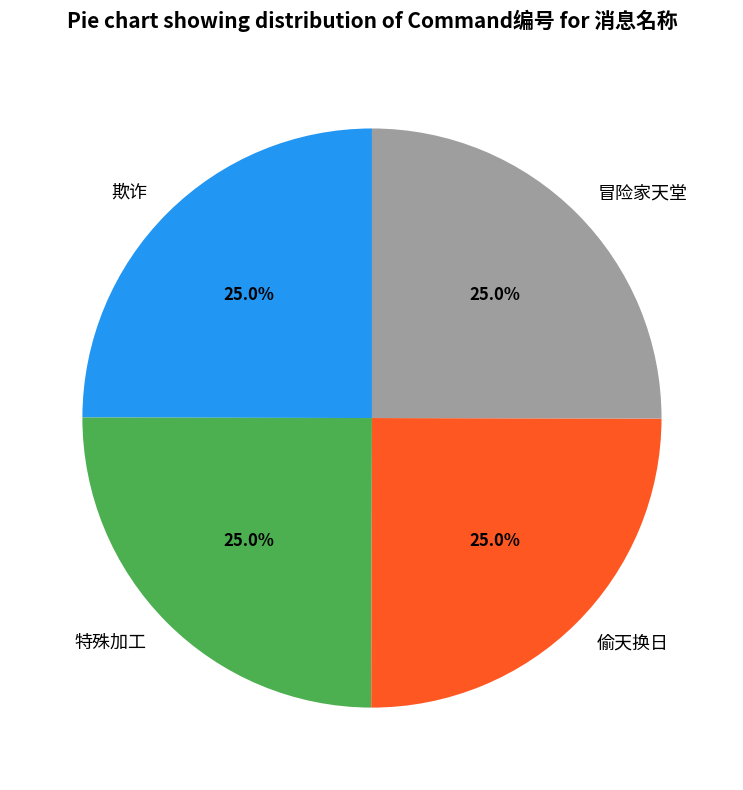

What is the total percentage of 特殊加工 and 偷天换日?

50.0%